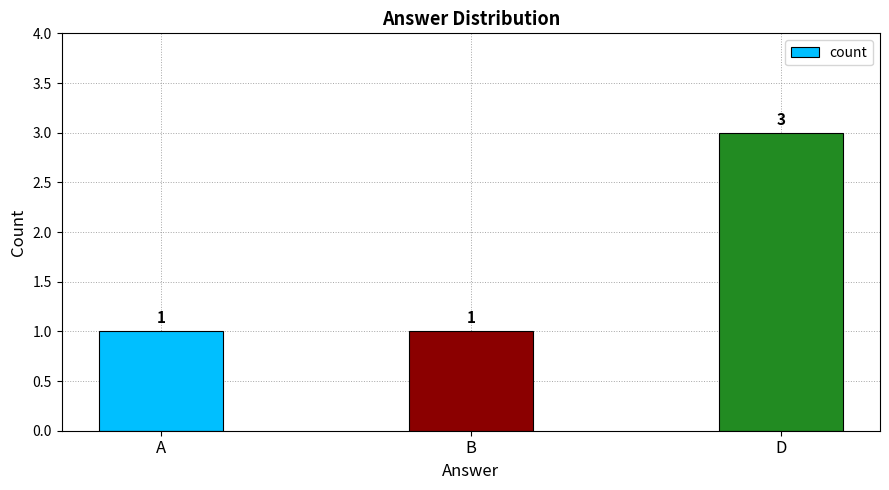

Between B and D, which is larger?

D